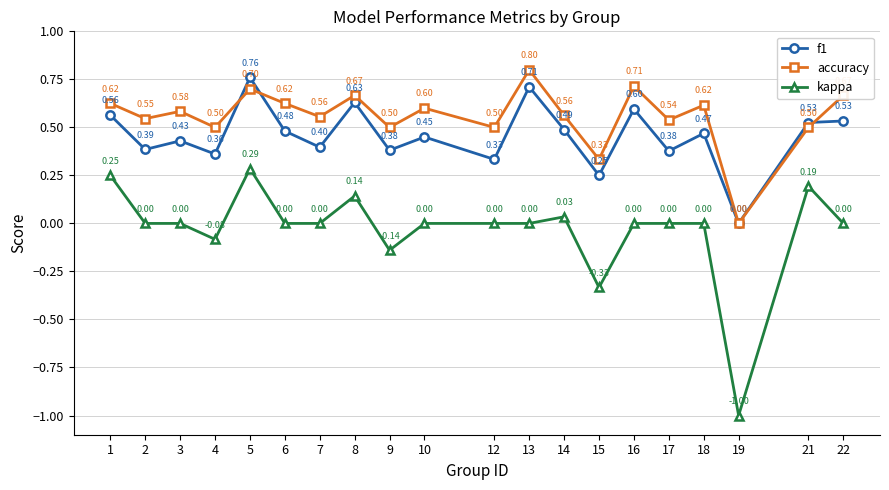

Between 1 and 18, which series saw the biggest shift?

kappa